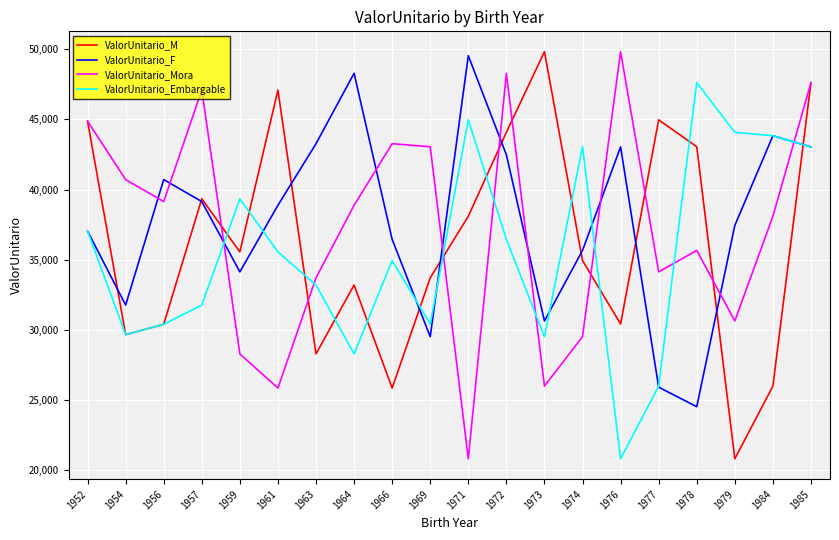

At which category does ValorUnitario_M reach its first local peak?

1957